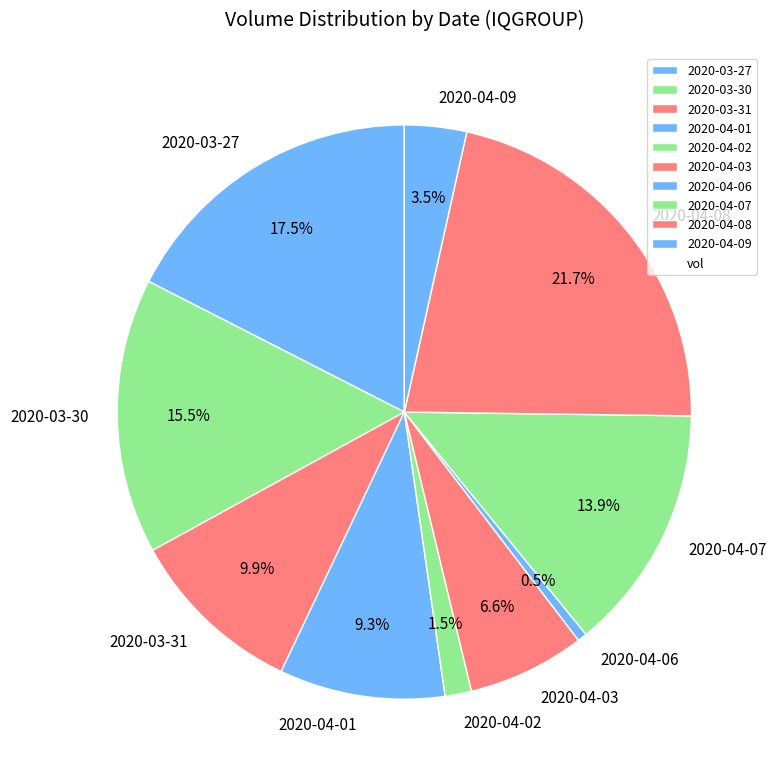

Is 2020-04-07 the majority of the pie?

No